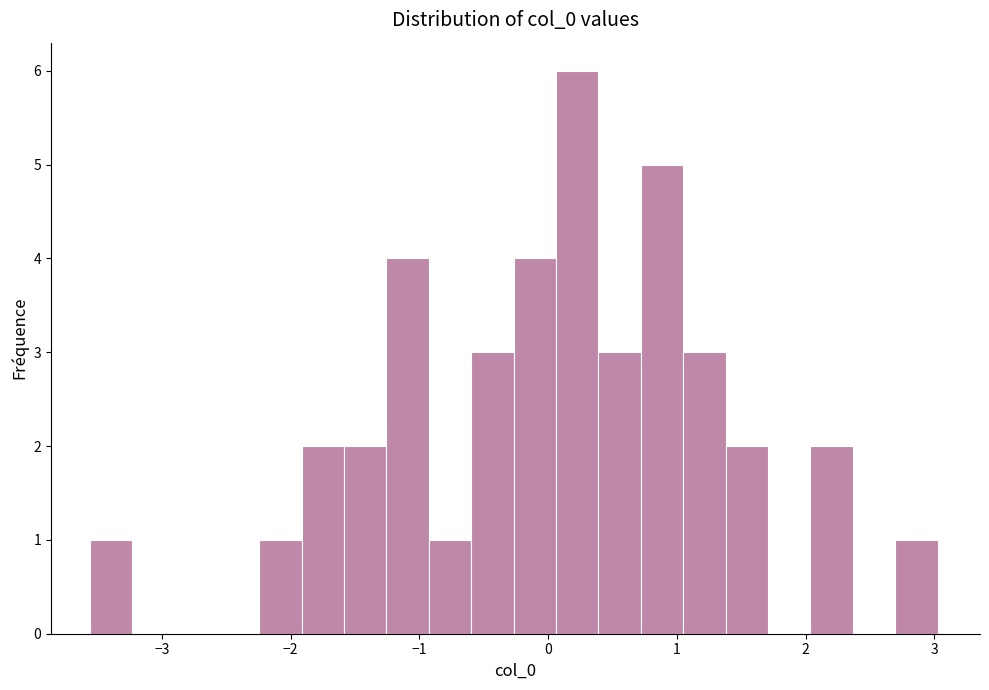

Around what value on the x-axis is the tallest bar? Give the approximate position of its centre, as read against the axis.

0.2